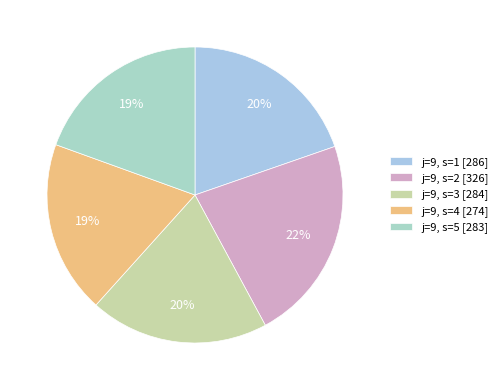

How many slices are in this pie chart?

5